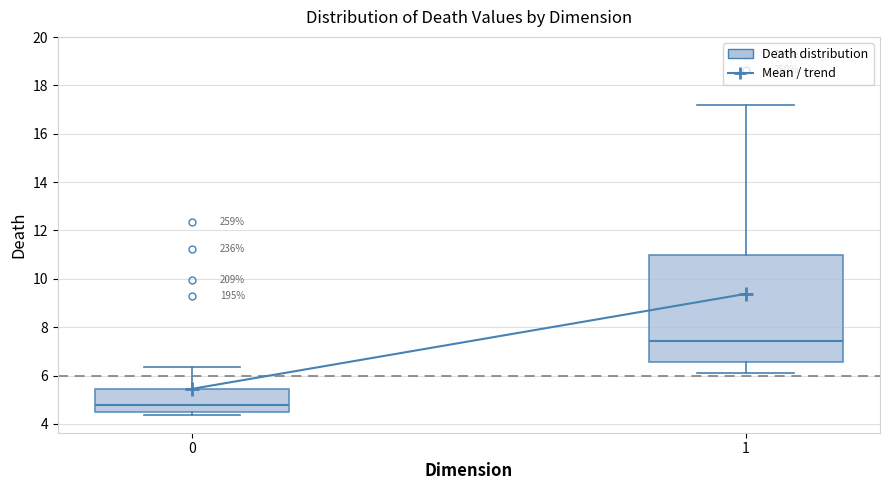

Comparing the boxes themselves (not the whiskers), which one is the tallest?

1